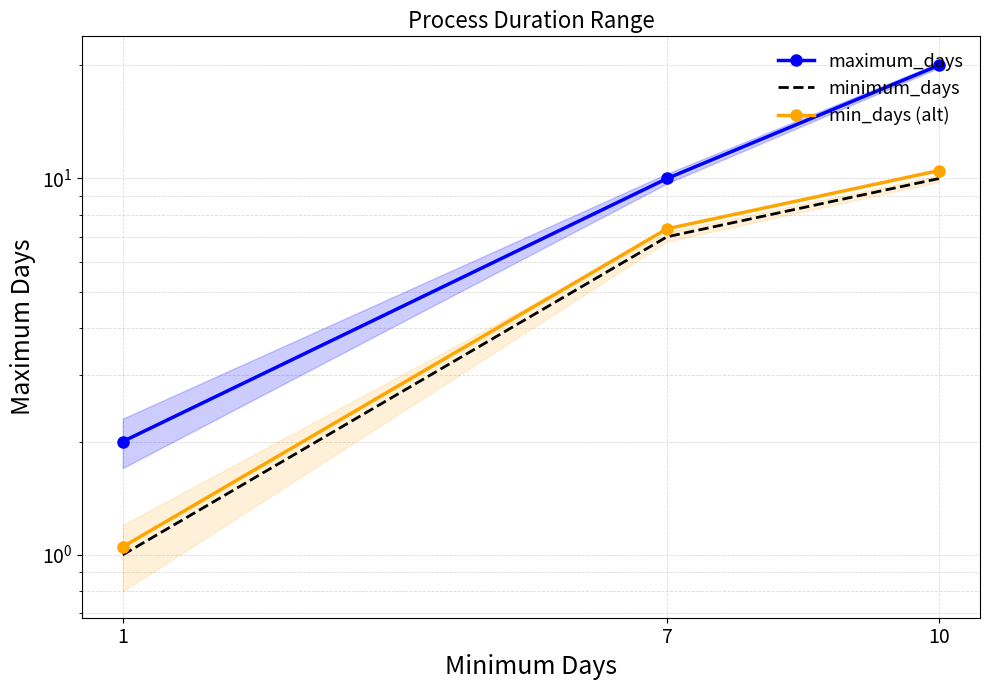

What is the maximum value for maximum_days?

20.0